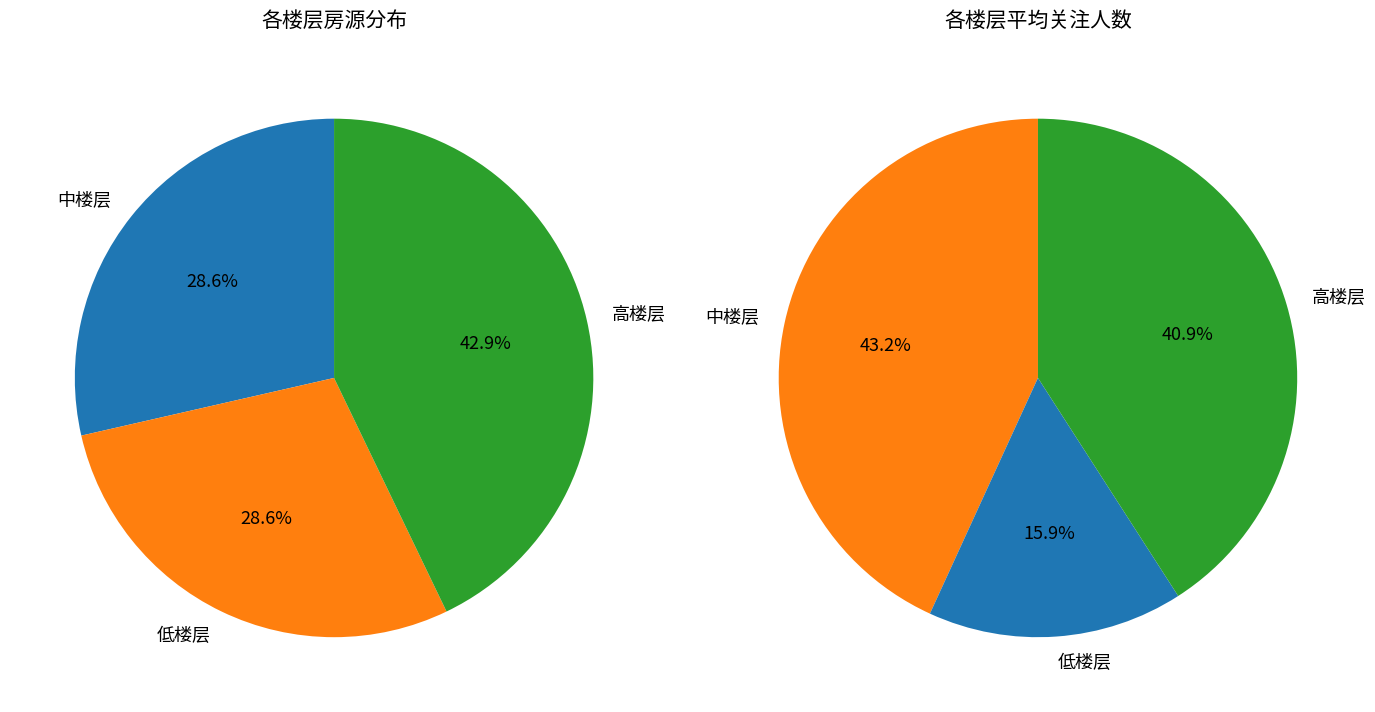

Rank the categories by value from lowest to highest.

中楼层, 低楼层, 高楼层